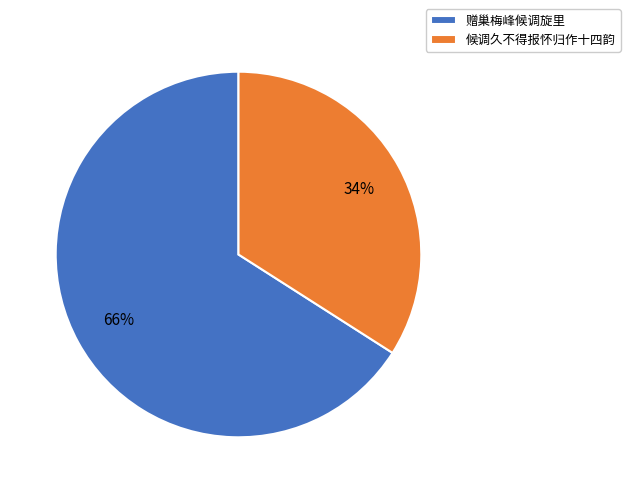

Rank the categories by value from highest to lowest.

赠巢梅峰候调旋里, 候调久不得报怀归作十四韵